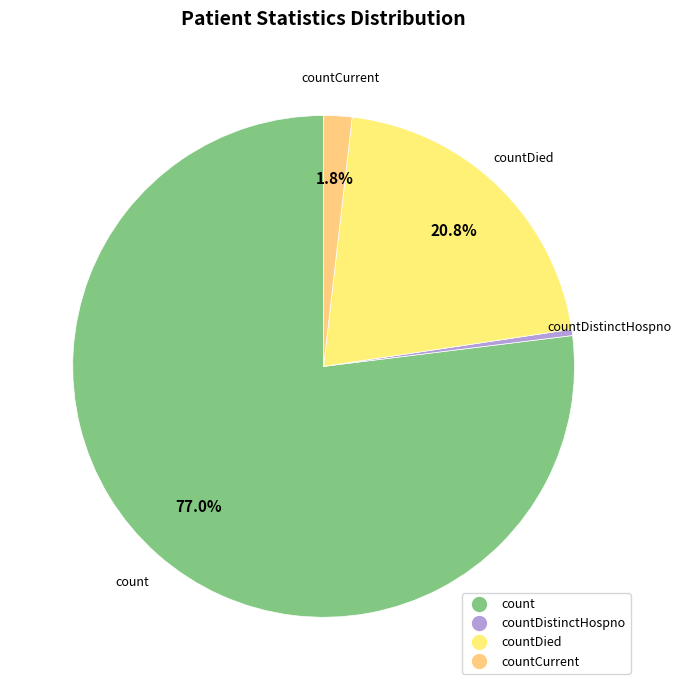

How many segments does this pie chart have?

4